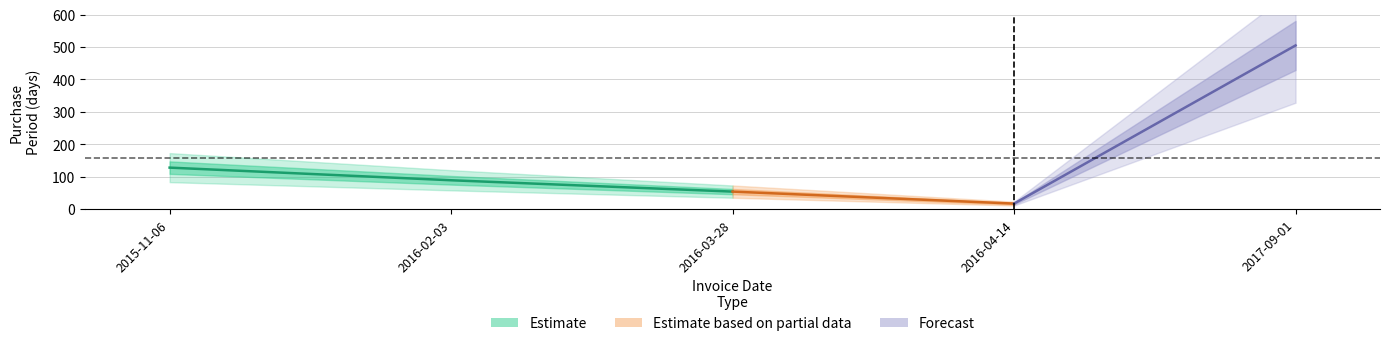

Where is the data nearest to the value 261?

2015-11-06